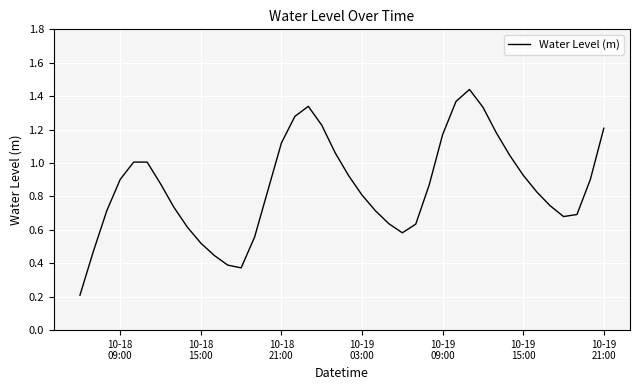

Is this an area chart (filled region under the line)?

No